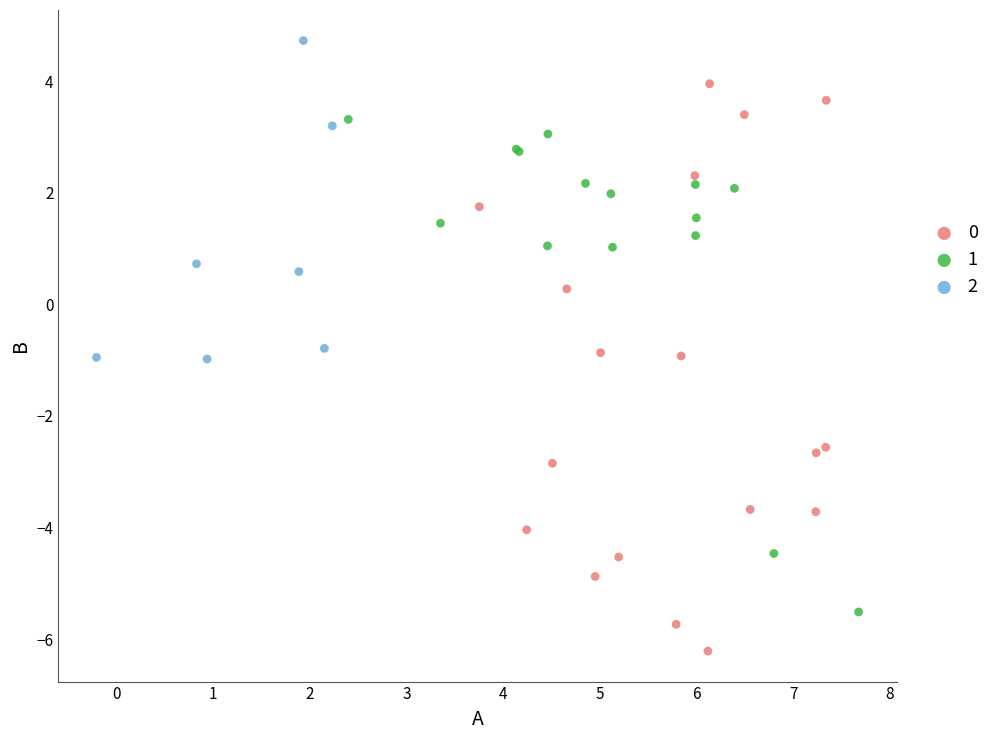

Which series has the largest Y range (max minus min)?

0